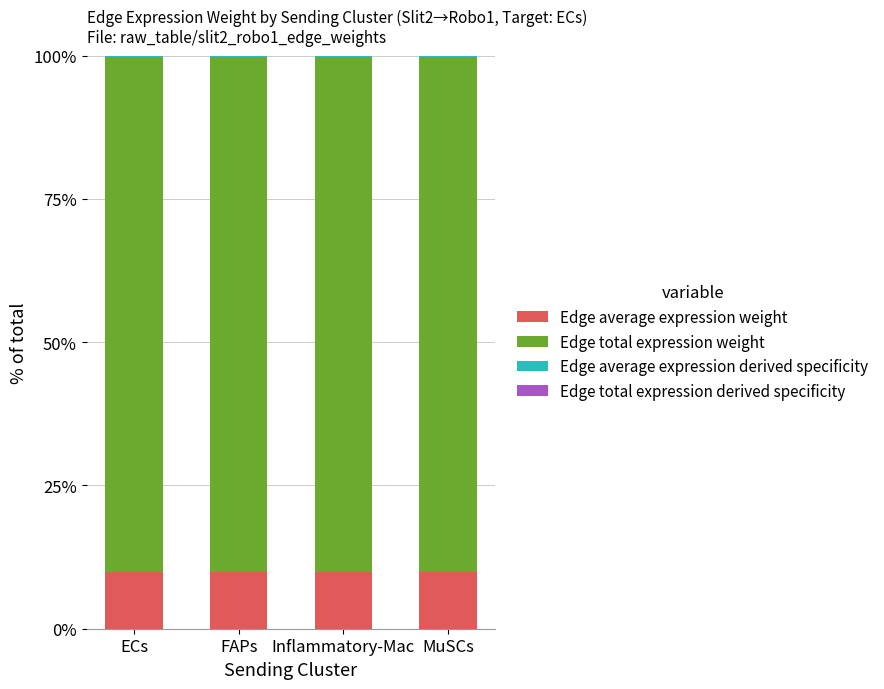

How many series are shown in this chart?

4